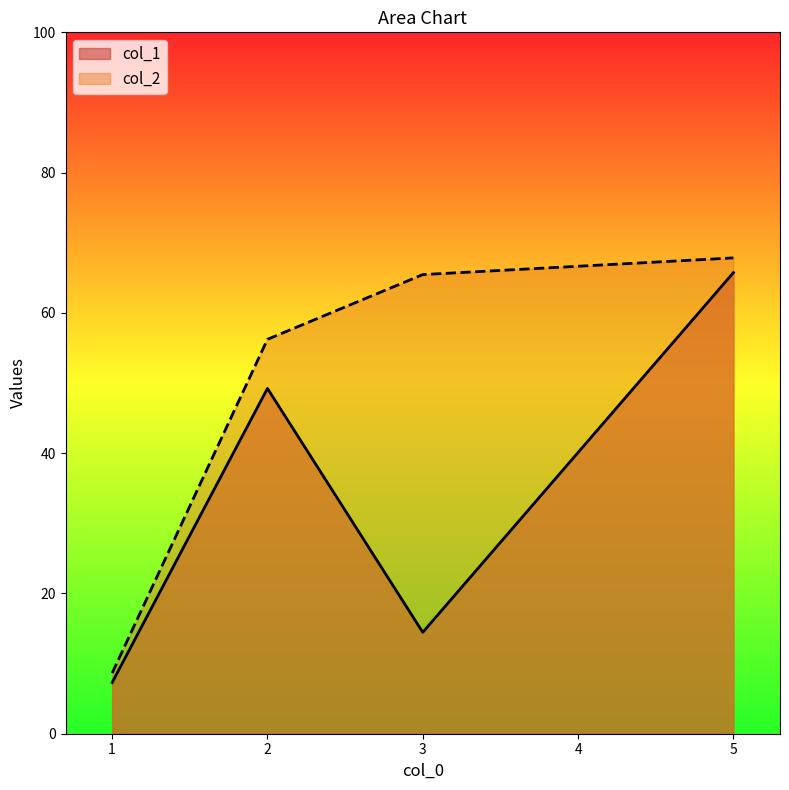

How many values in the col_2 series exceed 65?

2